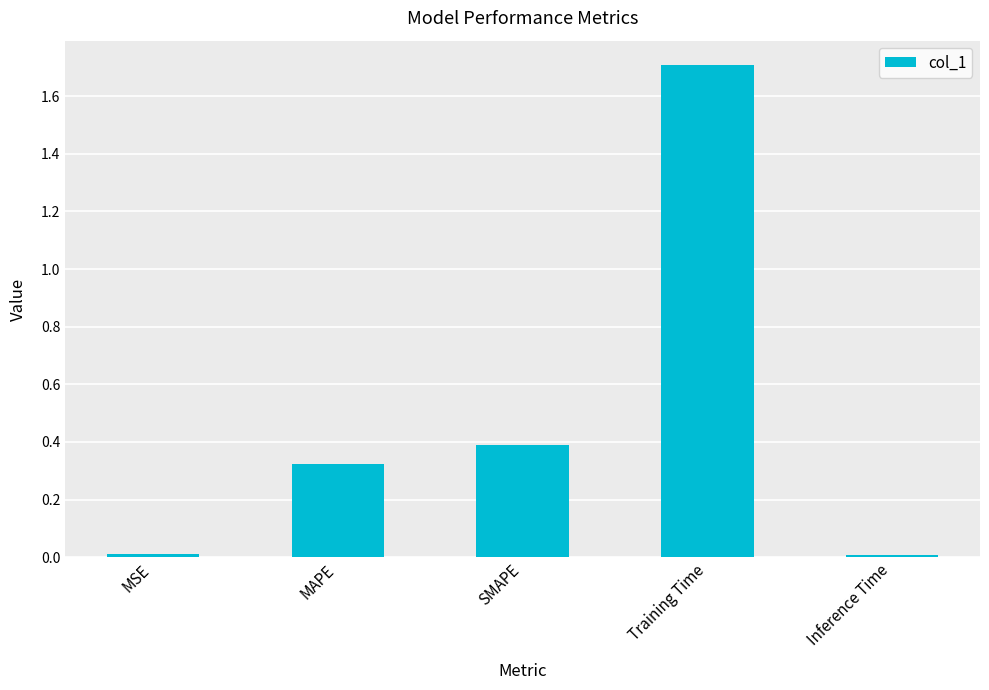

What is the label of the 3rd bar from the right?

SMAPE